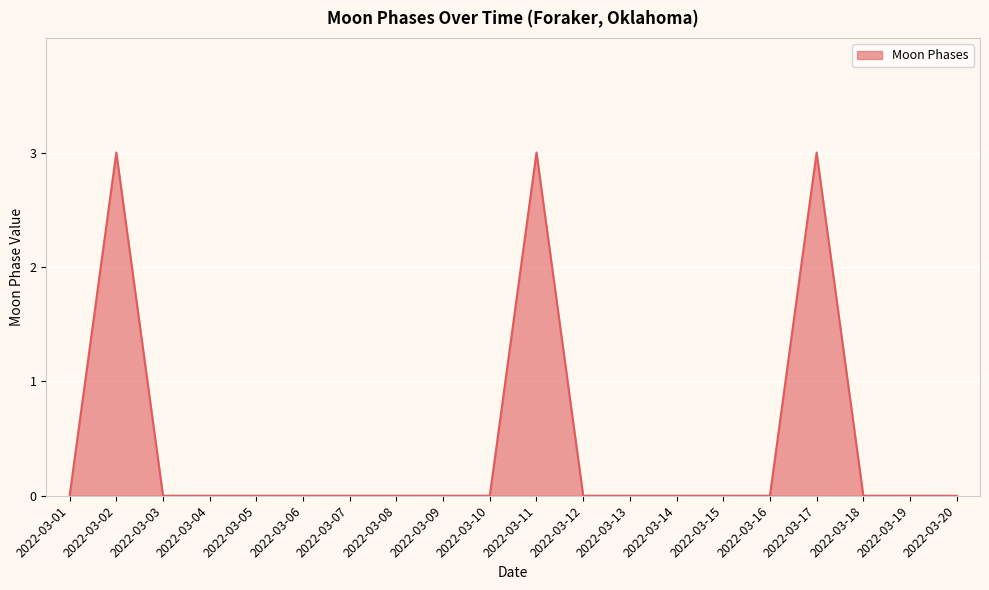

What is the greatest value displayed?

3